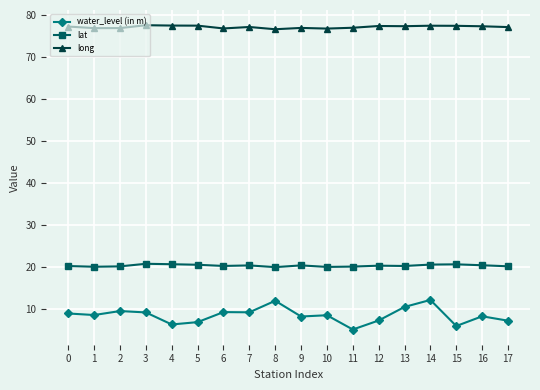

The long series shows 48.3 at 8. True or false?

False